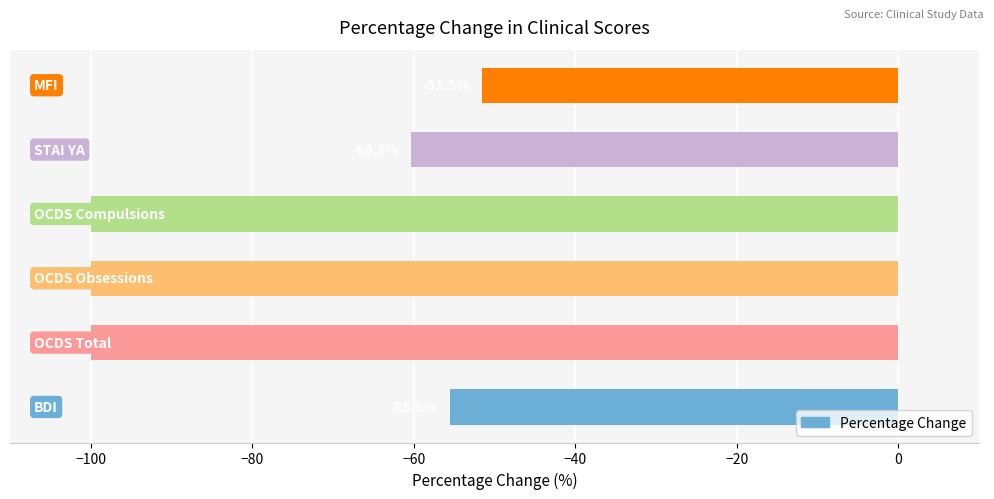

What is the average value?

-77.9